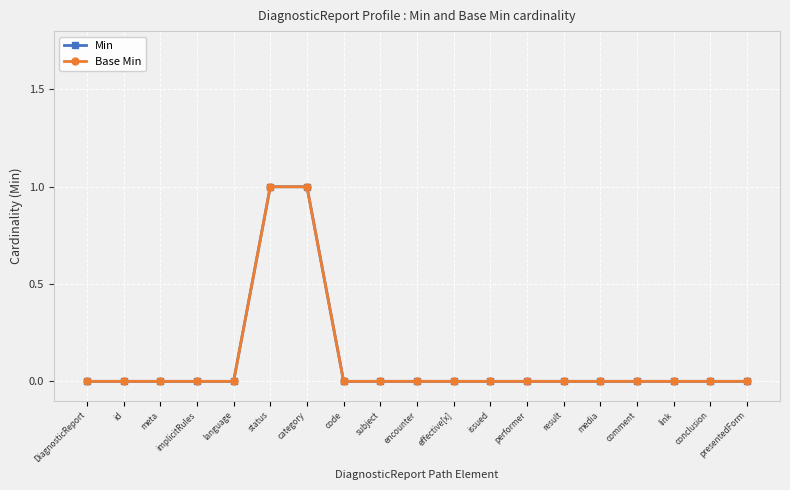

Is this an area chart (filled region under the line)?

No